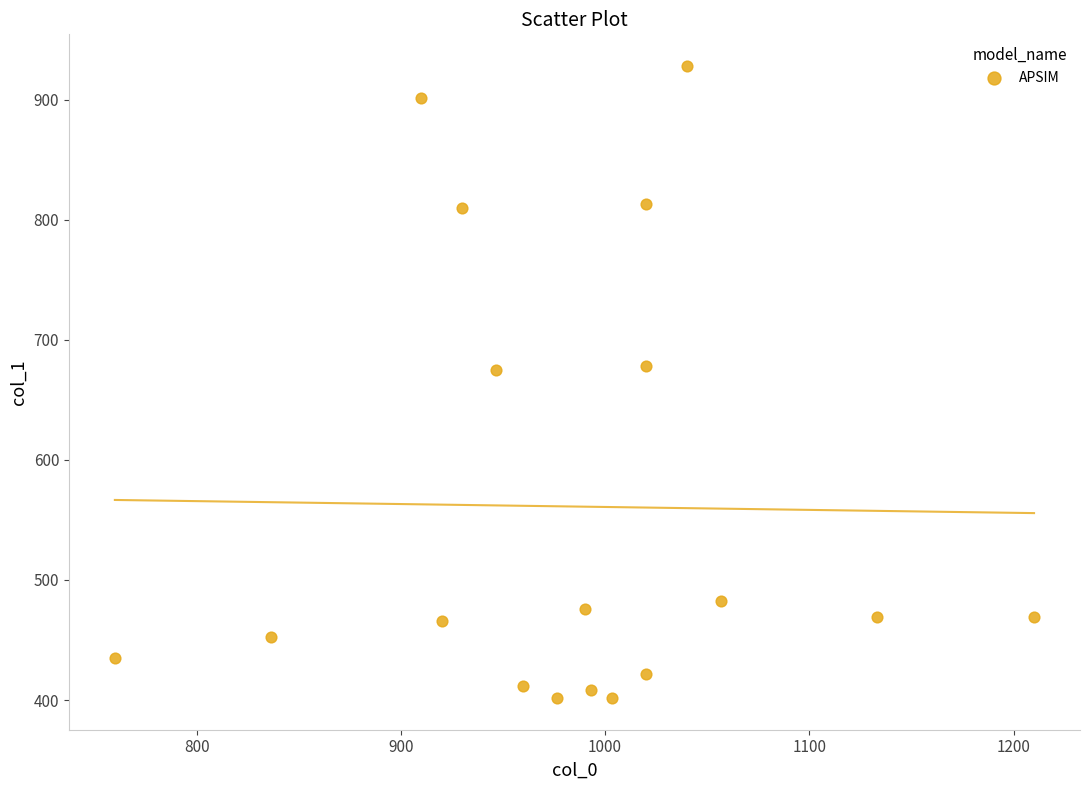

What is the range of X values (max minus min)?

450.0